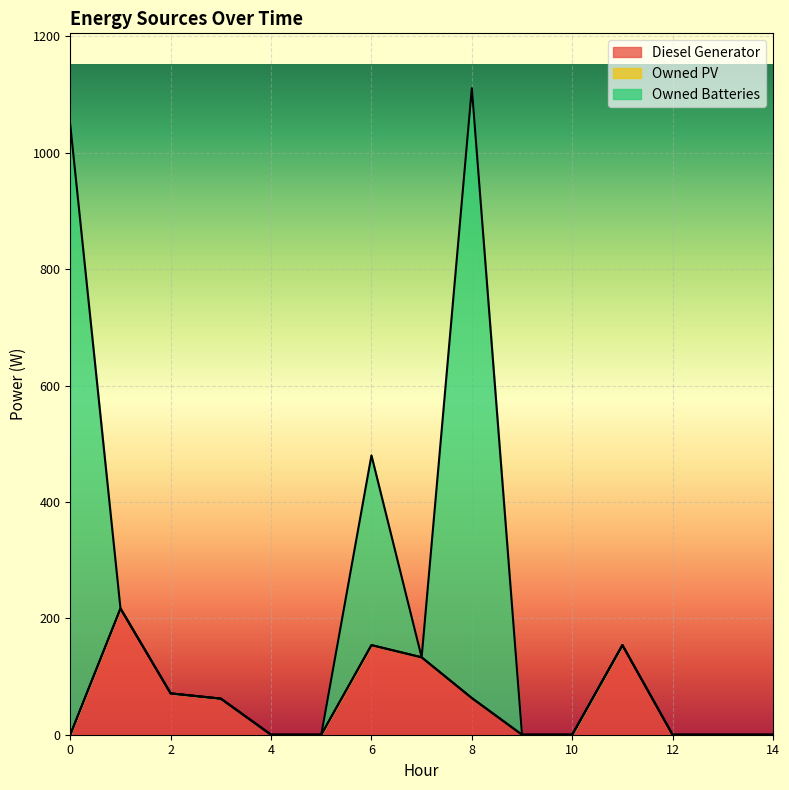

Which category has the highest value across all series?

8